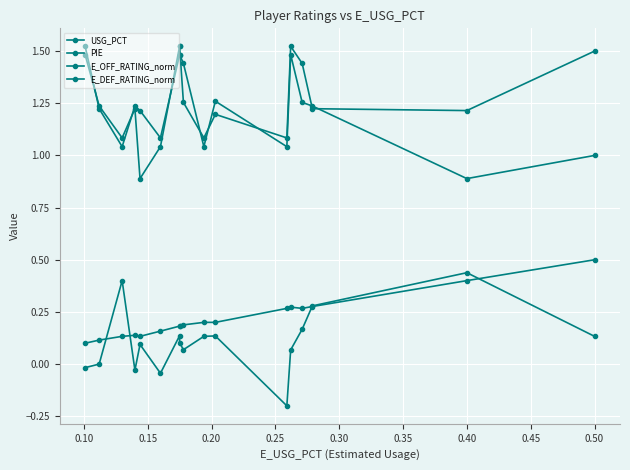

What is the sum of all E_DEF_RATING_norm values?

21.5